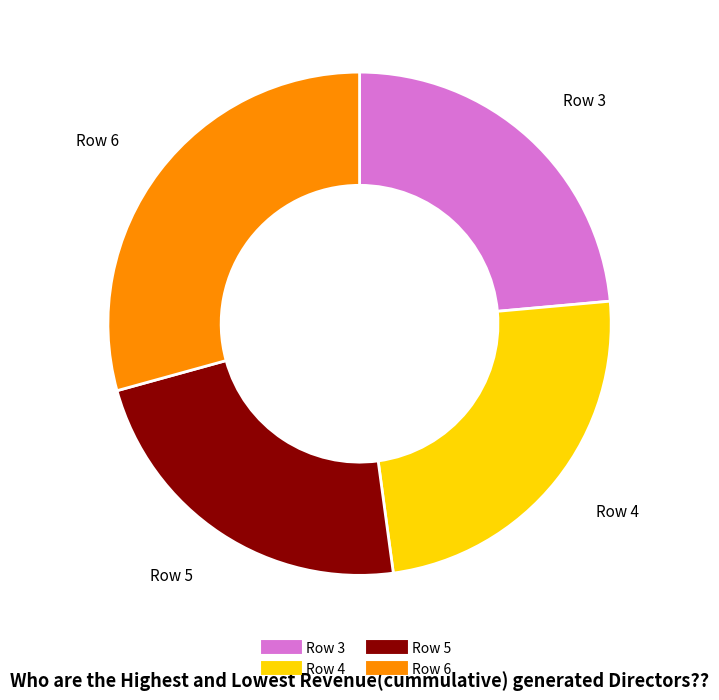

True or false: Row 5 accounts for 23% of the total.

True